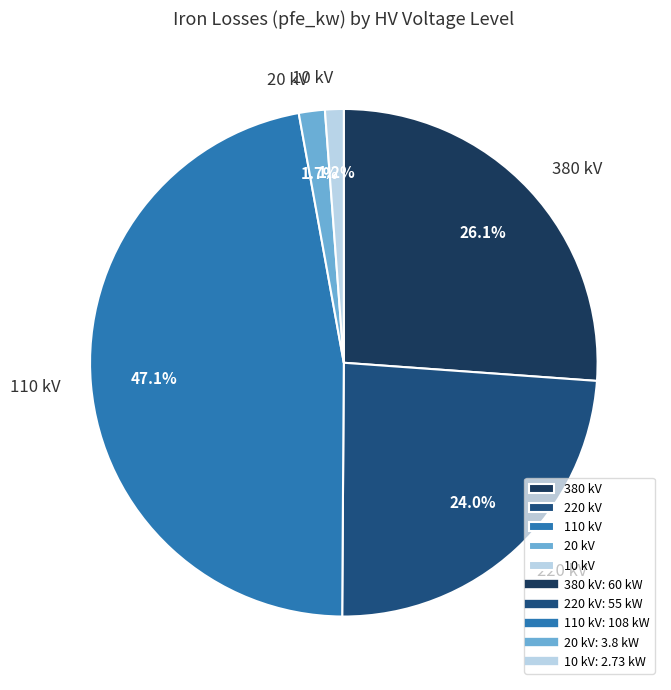

Does 110 kV represent more than half of the total?

No